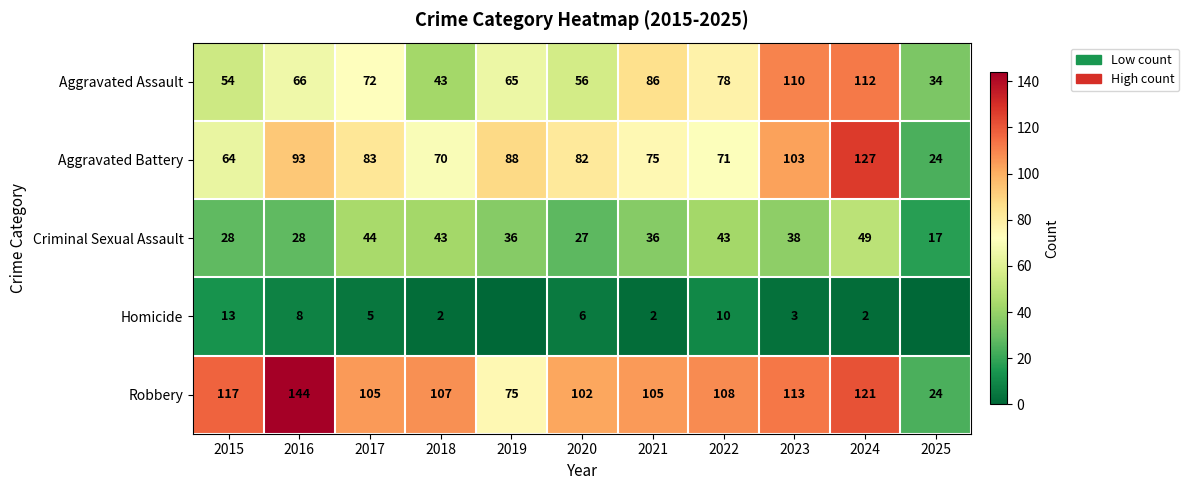

Between 2024 and 2025, which is larger?

2024